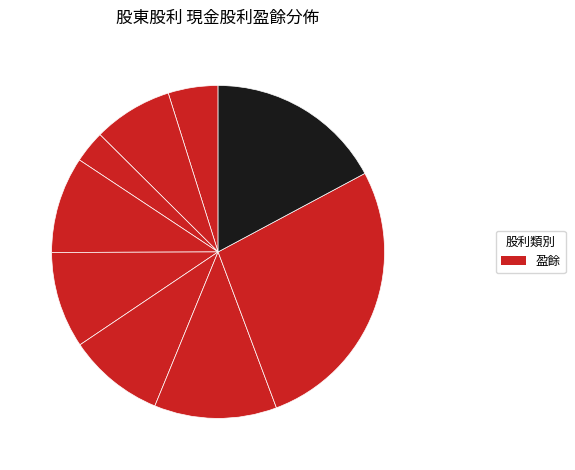

How many slices are in this pie chart?

9